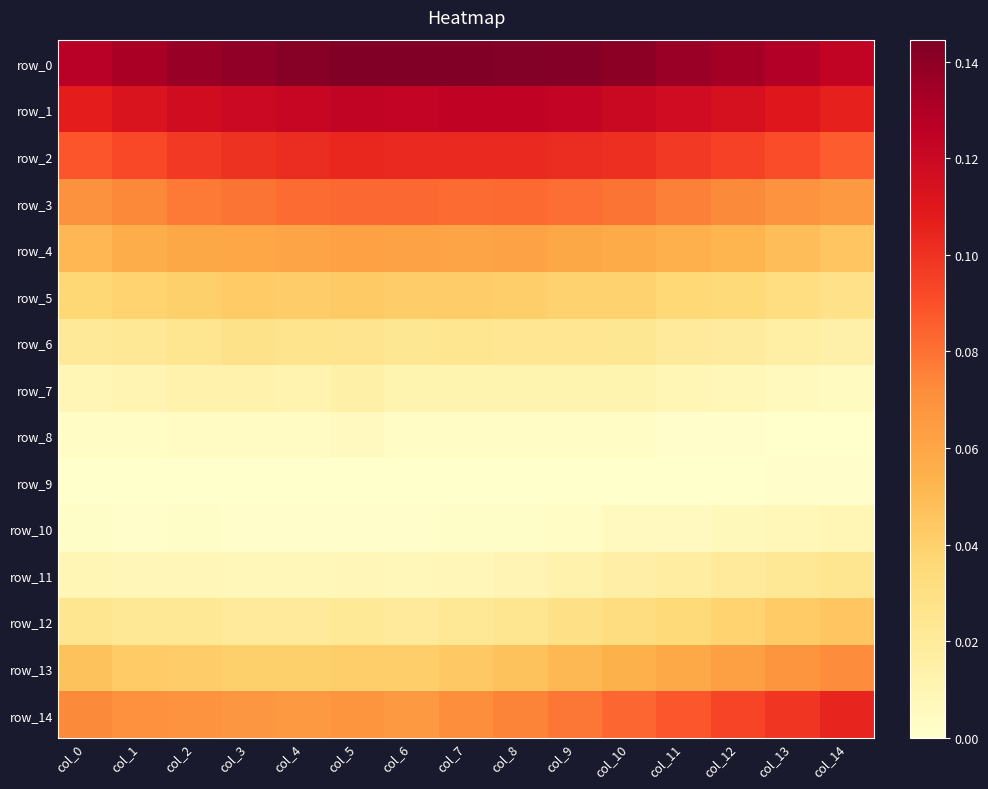

How many row_9 values are between 0 and 1?

15